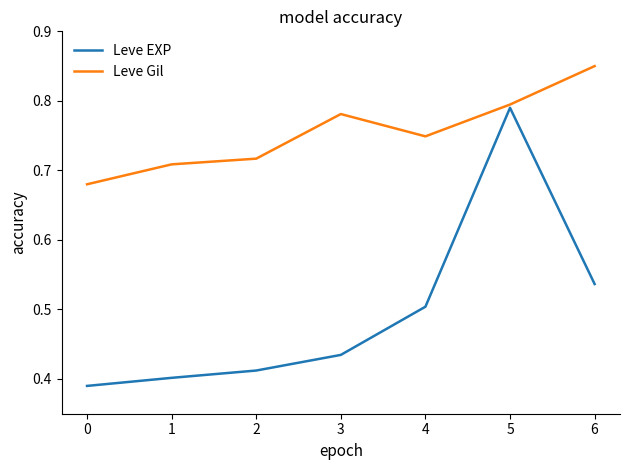

List the series in order of their peak value, lowest first.

Leve EXP, Leve Gil